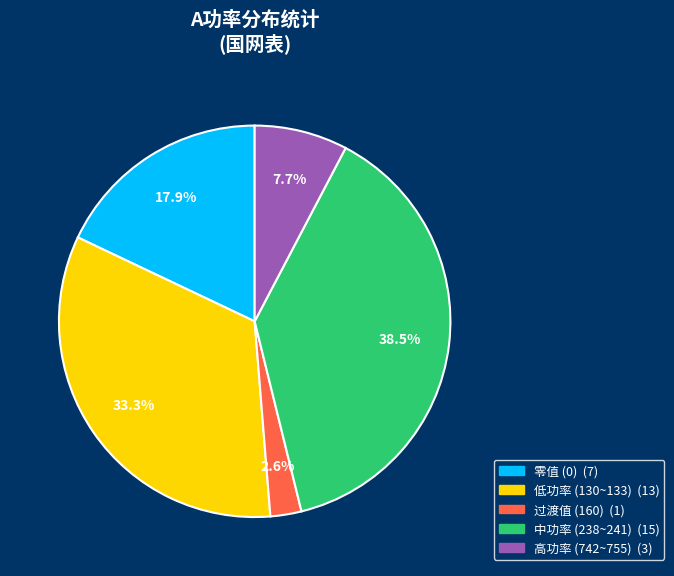

Does any single category account for the majority?

No